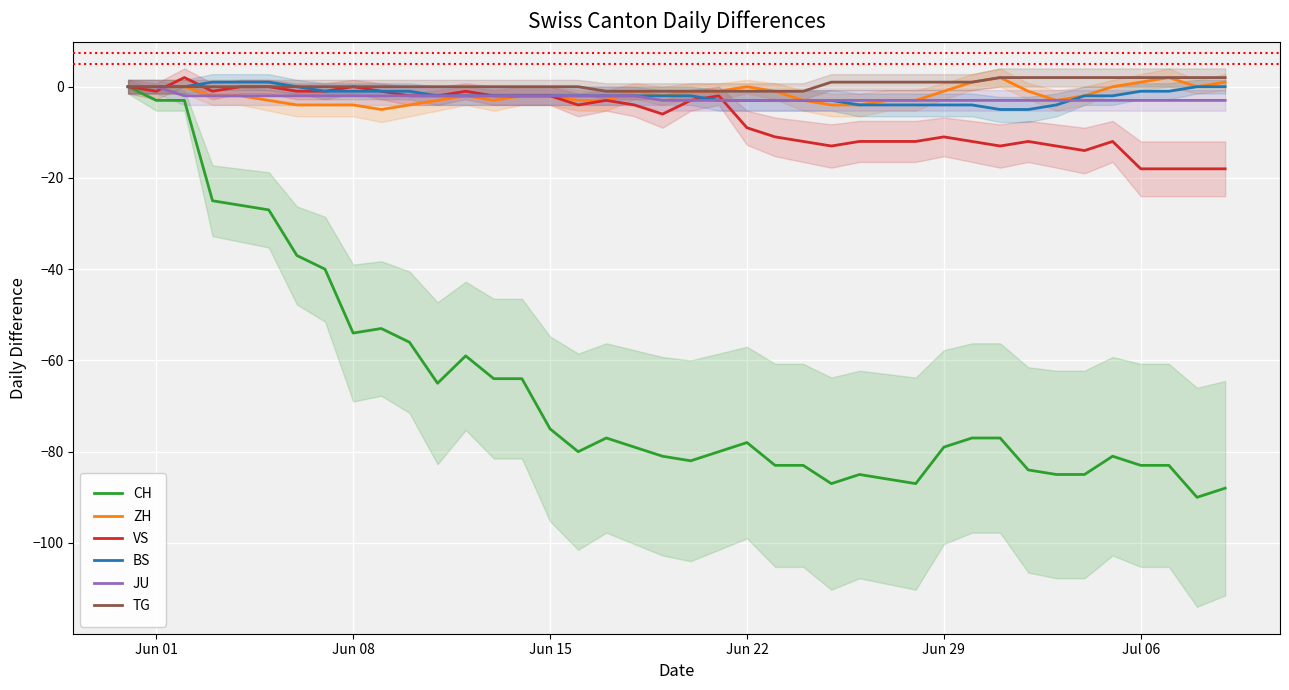

Rank the series by their maximum value, from lowest to highest.

CH, JU, BS, ZH, VS, TG